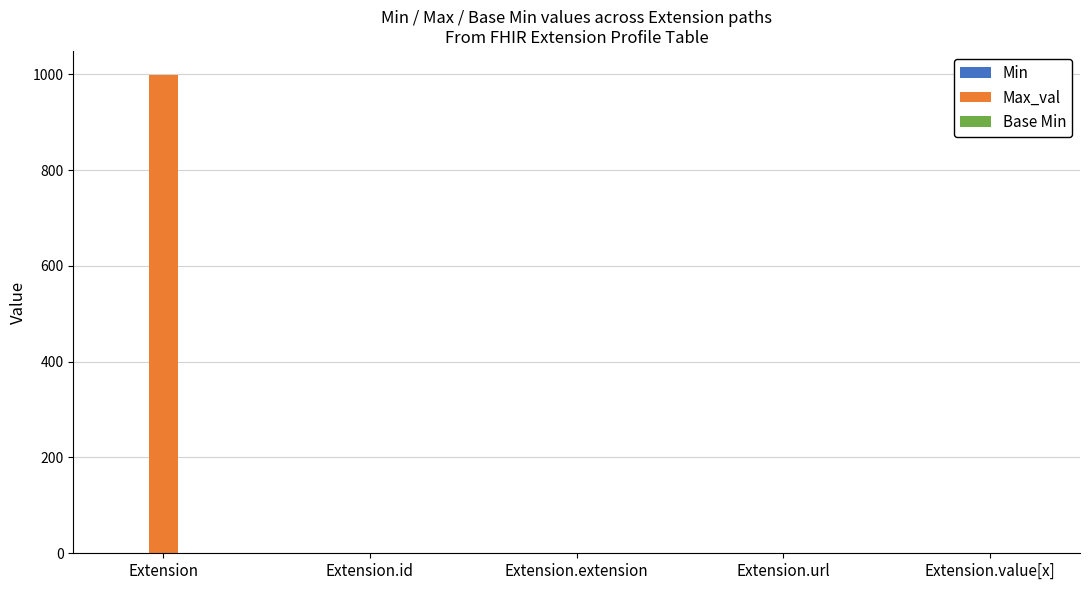

Count the number of categories in the chart.

5